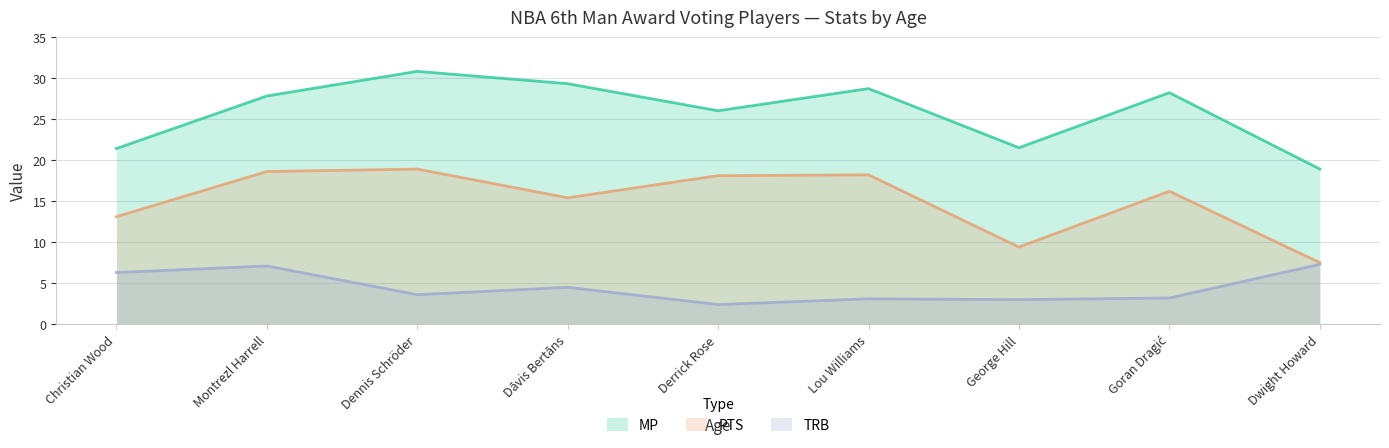

What position from the left is Lou Williams?

6